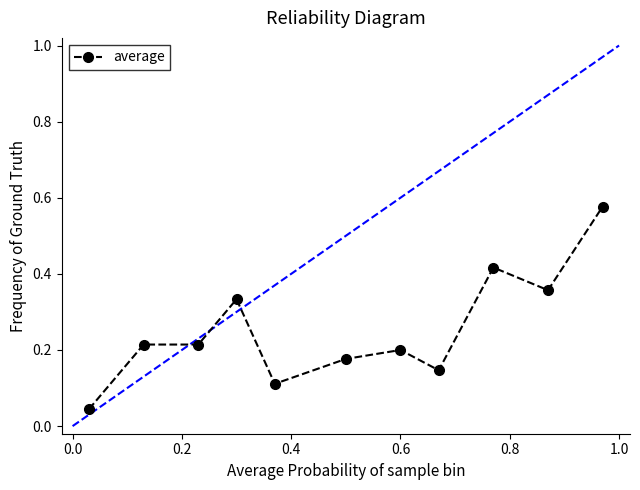

What is the difference between the maximum and minimum values?

0.5